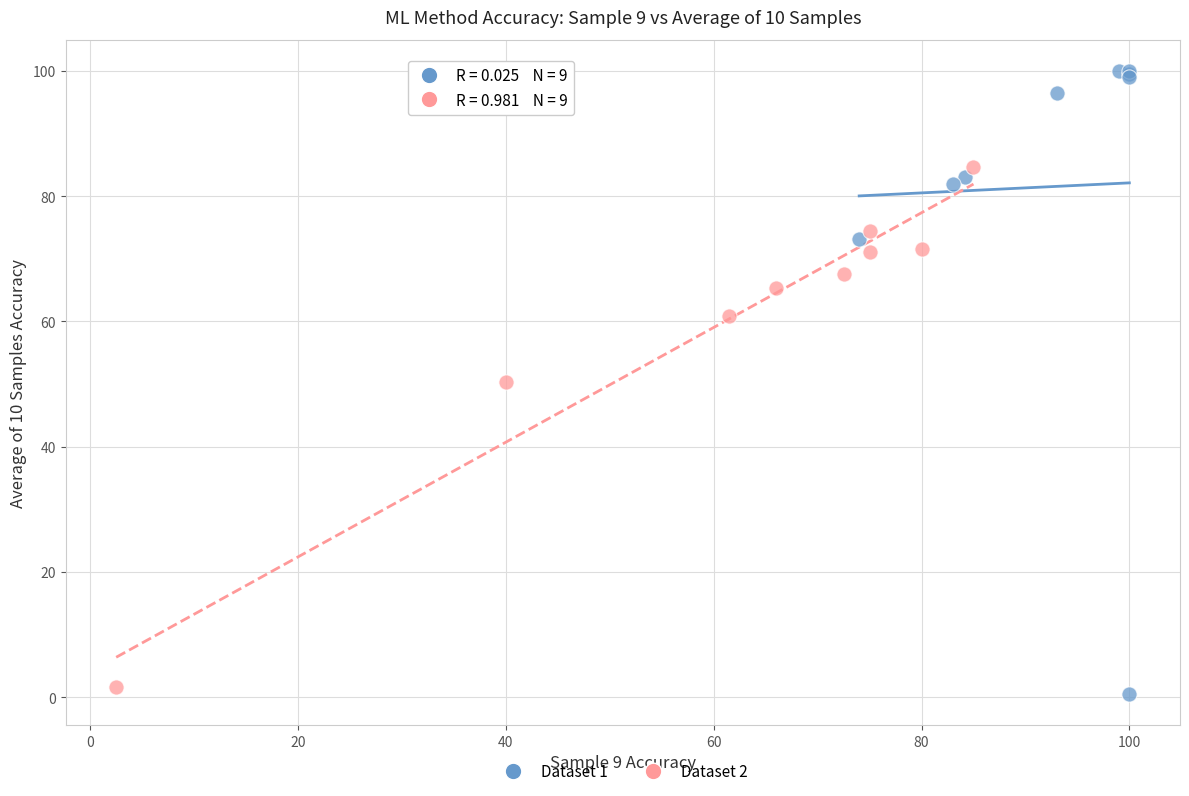

What are all the series names shown in the legend?

Dataset 1, Dataset 2